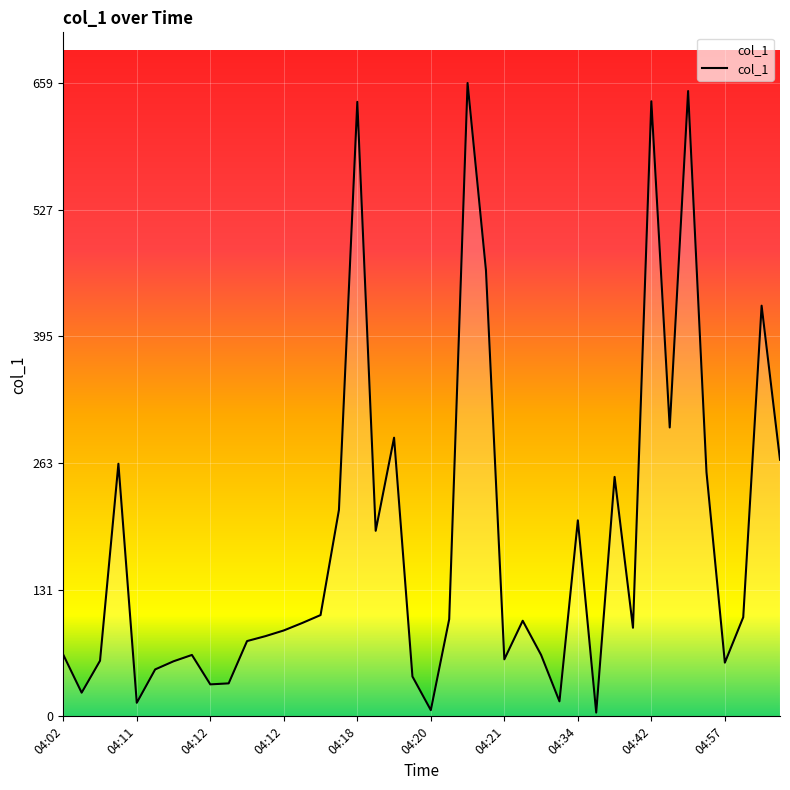

What is the difference between the maximum and minimum values?

656.0